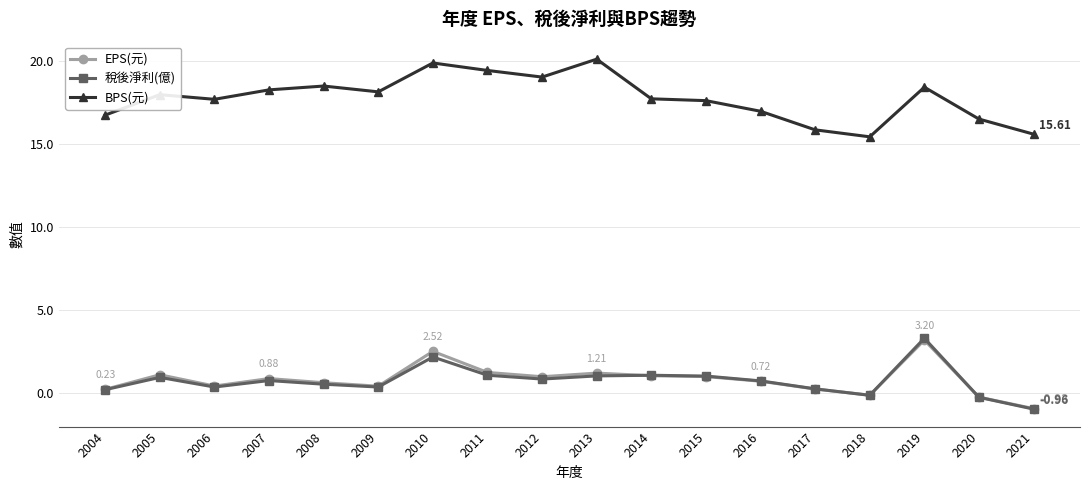

At how many categories does at least one series exceed 0?

18